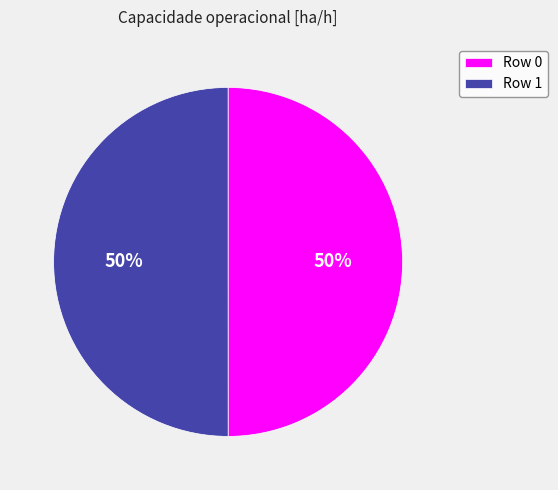

How many slices are in this pie chart?

2